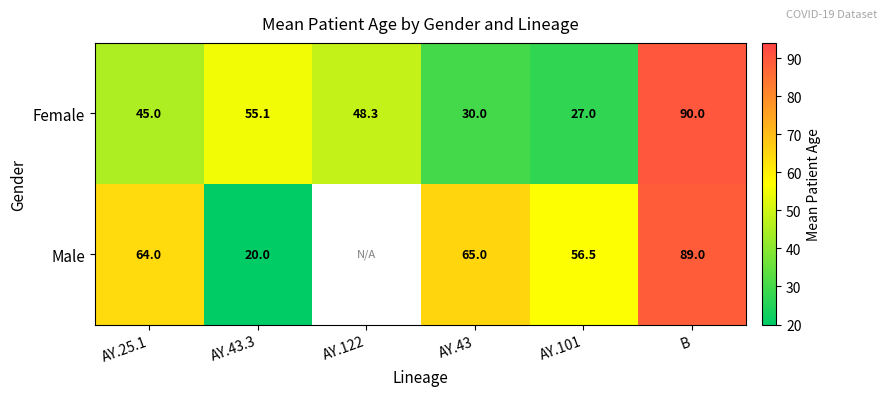

At which category is the sum across all series the highest?

B